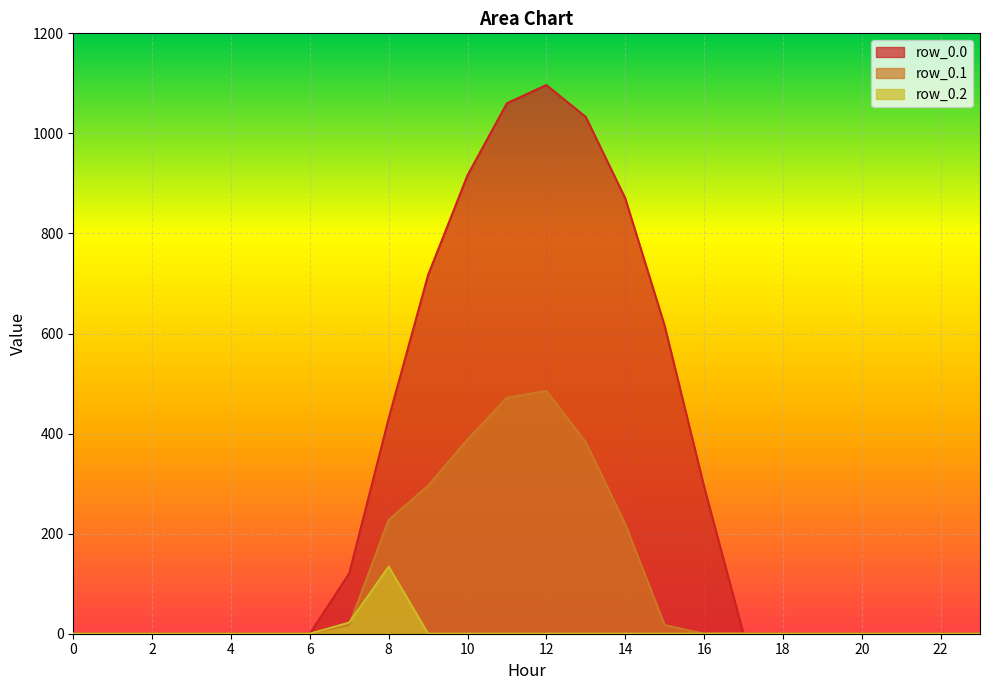

The row_0.1 series shows 0.0 at 23. True or false?

True